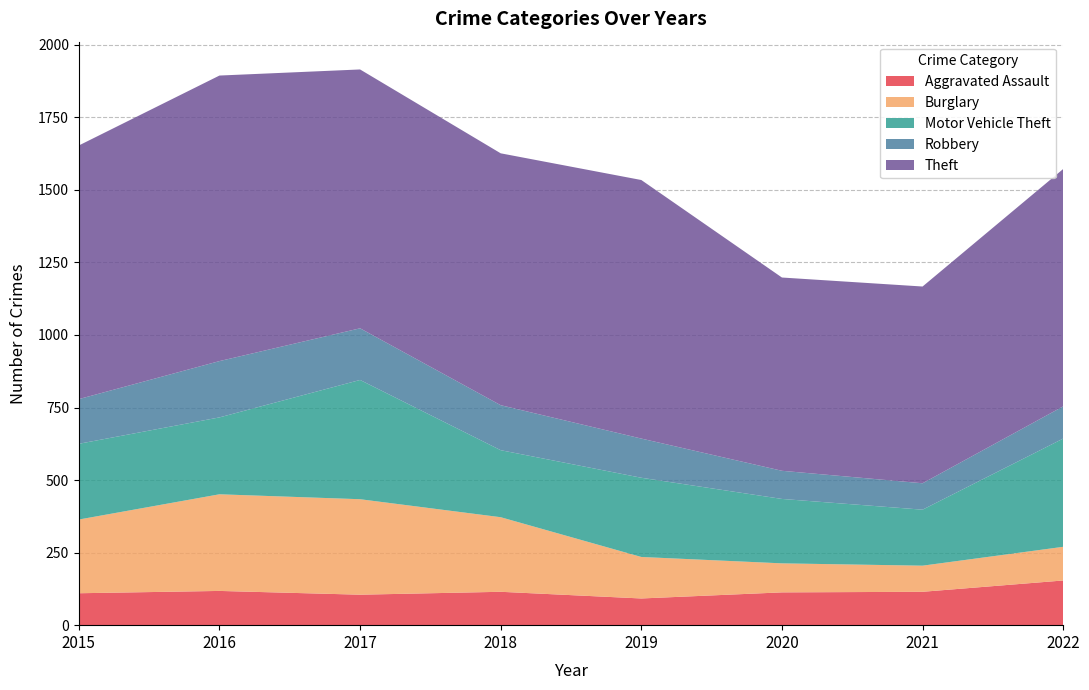

Reading left to right, transcribe all the data shown in this chart.

Aggravated Assault: 2015=110	2016=118	2017=105	2018=115	2019=92	2020=113	2021=115	2022=154
Burglary: 2015=254	2016=333	2017=329	2018=257	2019=143	2020=100	2021=90	2022=116
Motor Vehicle Theft: 2015=261	2016=265	2017=411	2018=231	2019=273	2020=222	2021=193	2022=373
Robbery: 2015=154	2016=194	2017=178	2018=155	2019=135	2020=97	2021=91	2022=111
Theft: 2015=874	2016=984	2017=892	2018=868	2019=891	2020=666	2021=678	2022=818